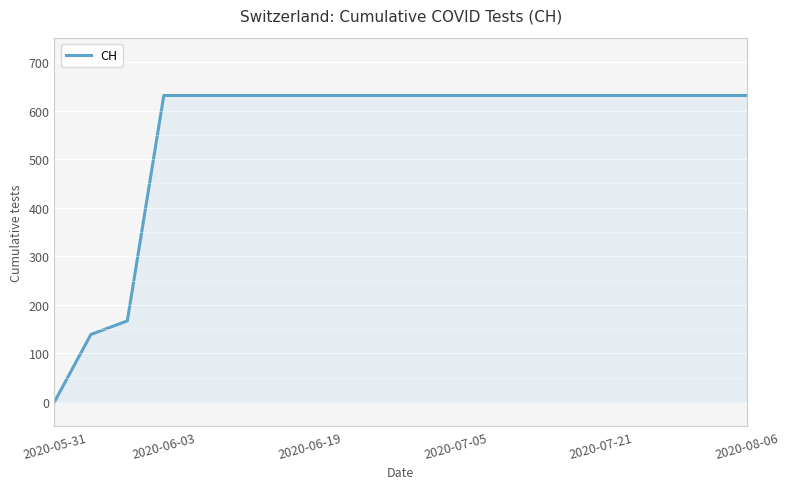

What is the maximum value shown in the chart?

631